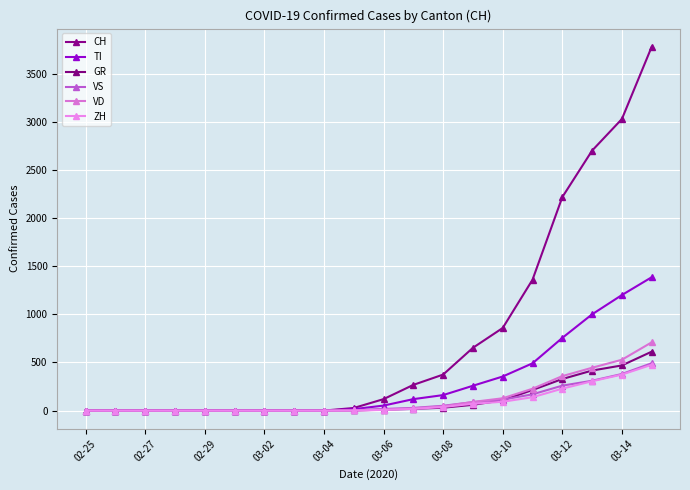

Is this an area chart (filled region under the line)?

No